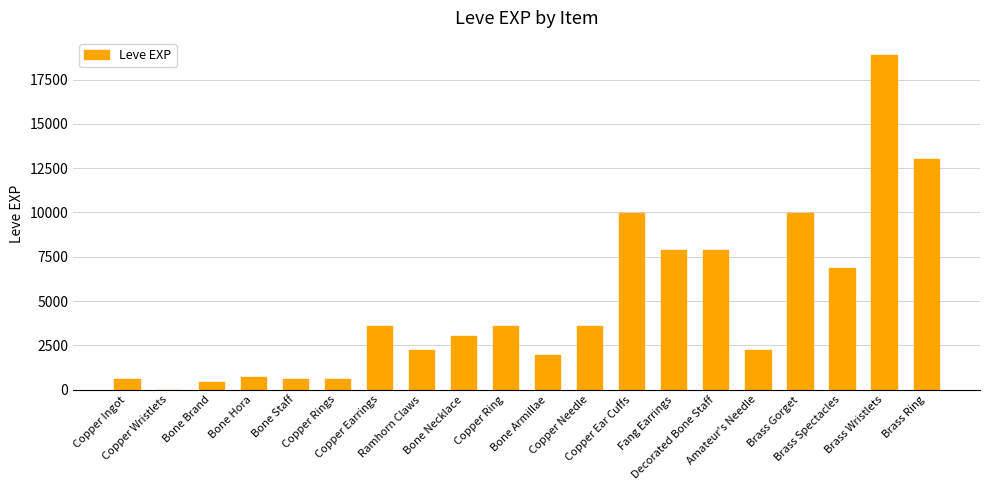

What is the maximum value shown in the chart?

18910